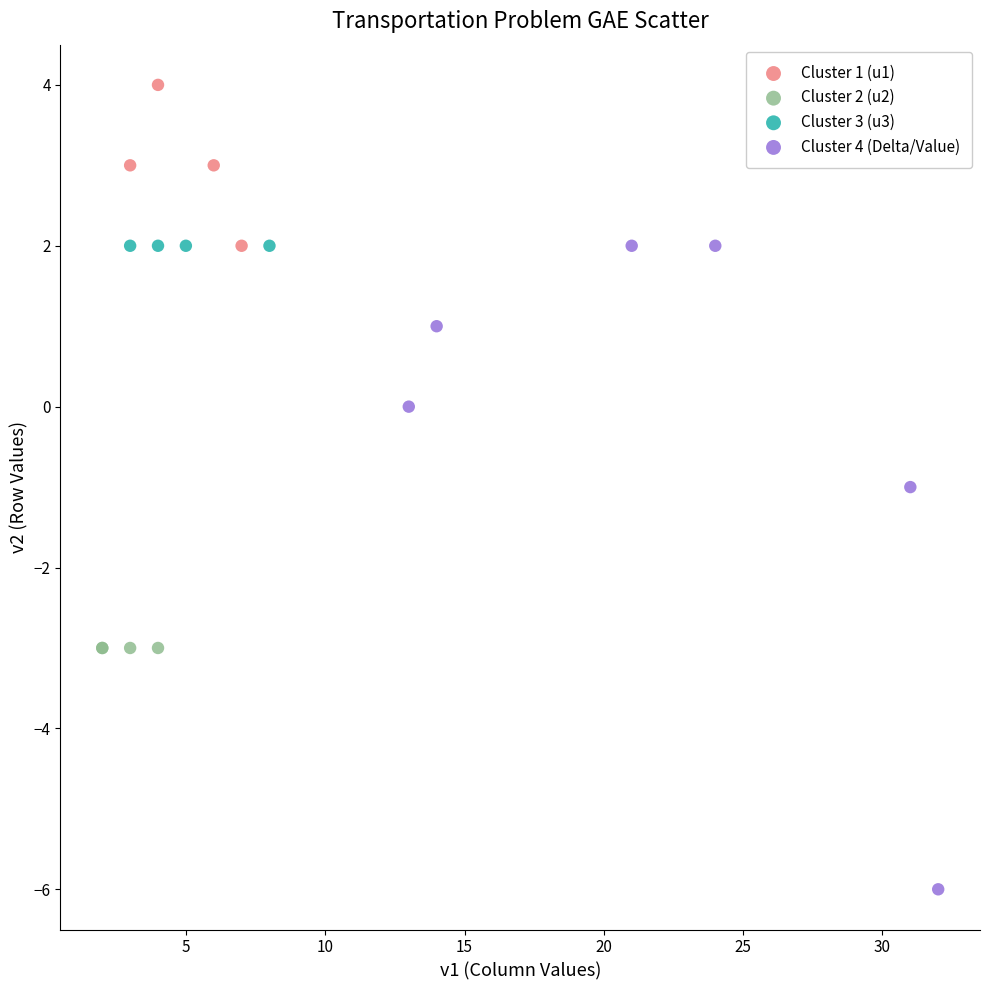

Which series reaches the minimum Y coordinate?

Cluster 4 (Delta/Value)